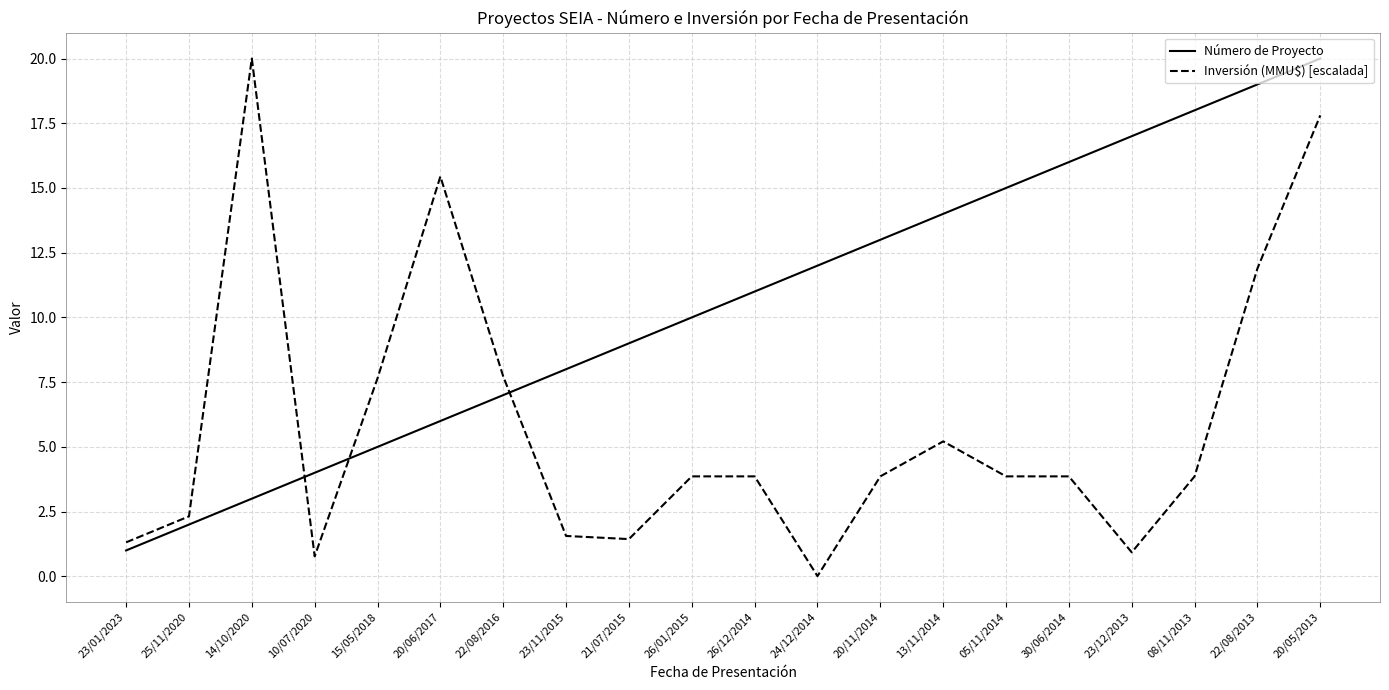

What is the difference between the Número de Proyecto values at 20/11/2014 and 26/01/2015?

3.0